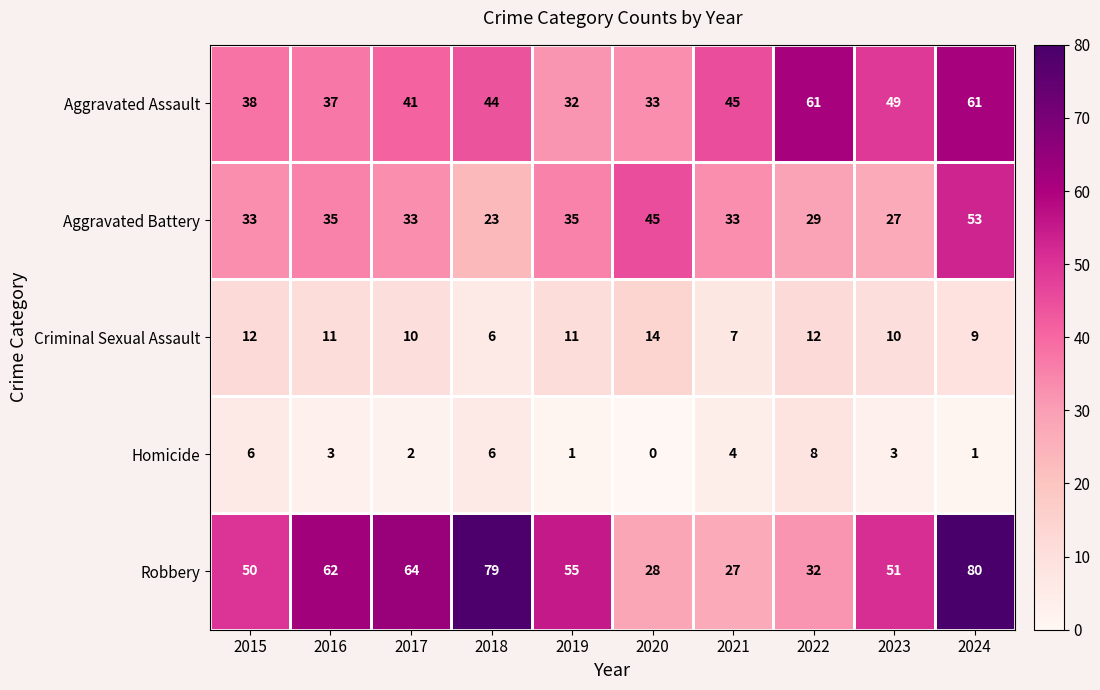

Rank the series by their maximum value, from lowest to highest.

Homicide, Criminal Sexual Assault, Aggravated Battery, Aggravated Assault, Robbery